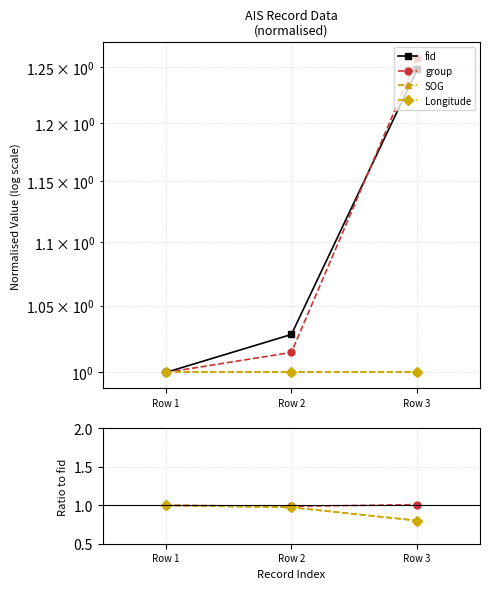

Rank the categories by fid value from lowest to highest.

Row 1, Row 2, Row 3